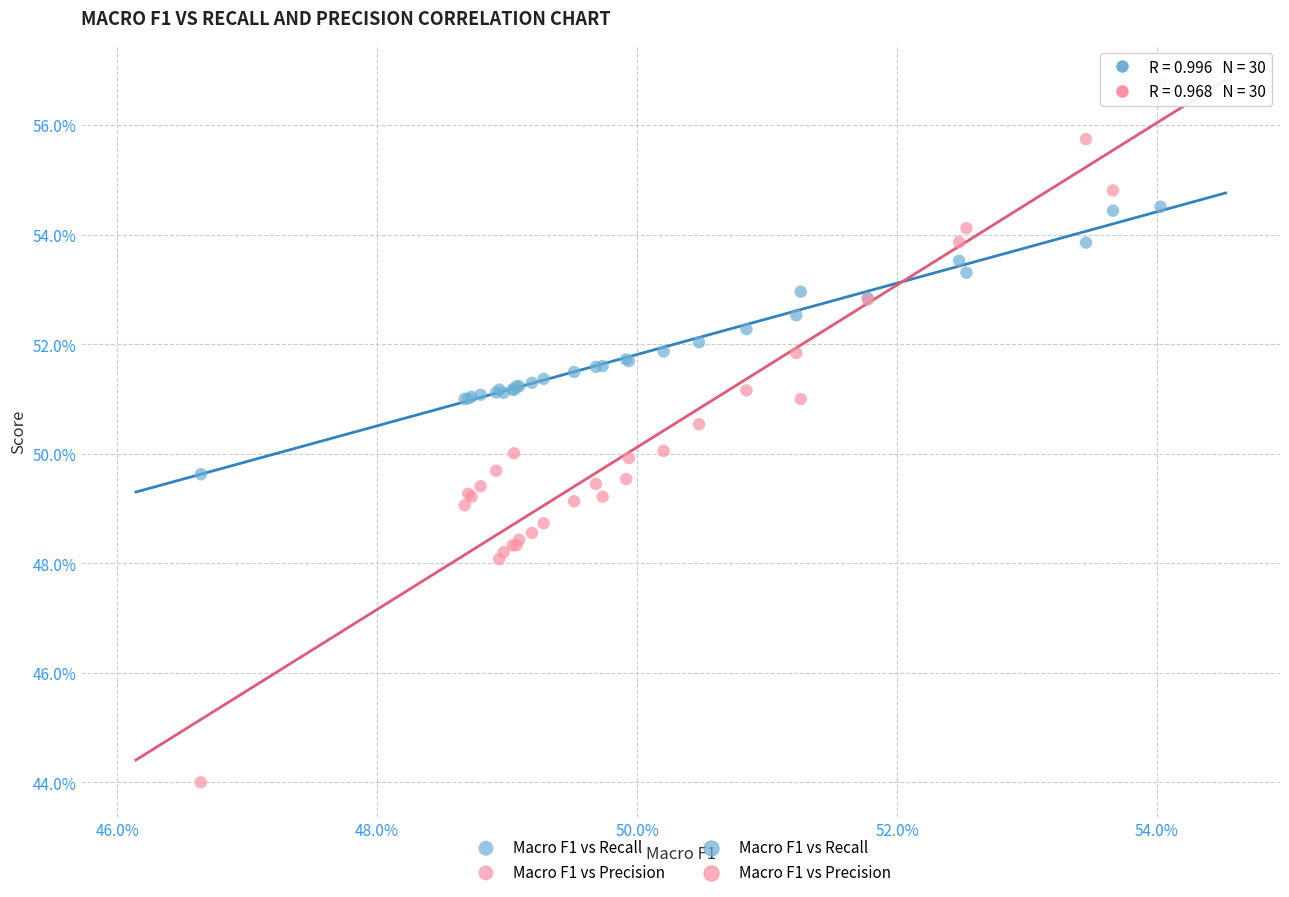

Which series contains the highest Y value?

Macro F1 vs Precision